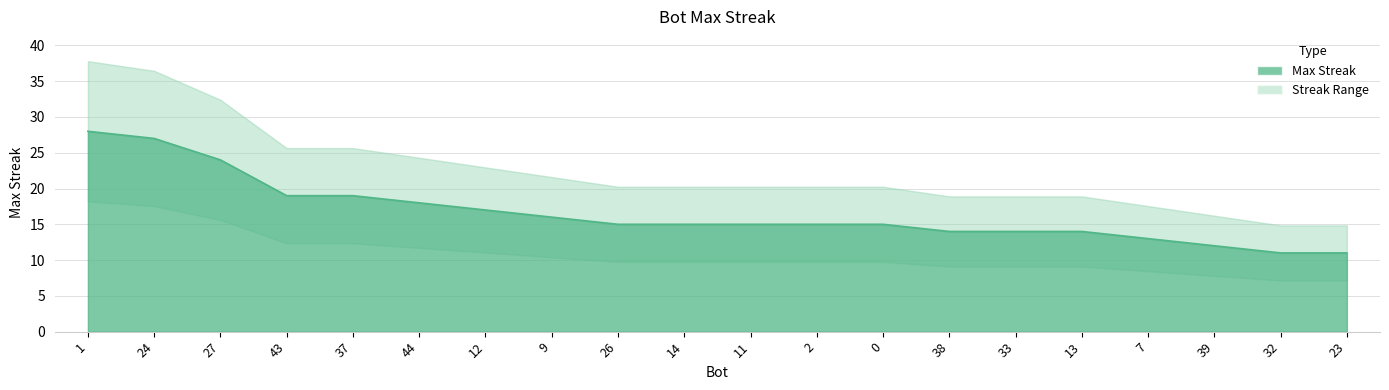

List the labels in order of value, smallest first.

32, 23, 39, 7, 38, 33, 13, 26, 14, 11, 2, 0, 9, 12, 44, 43, 37, 27, 24, 1